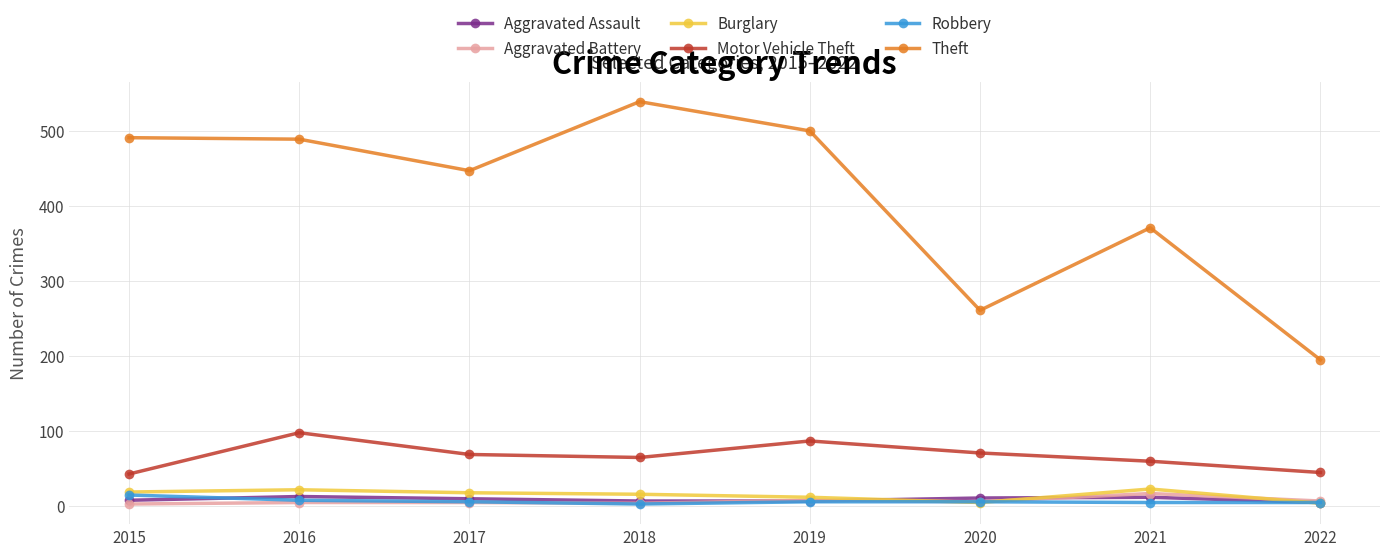

Is it true that Burglary equals 41 at 2021?

False